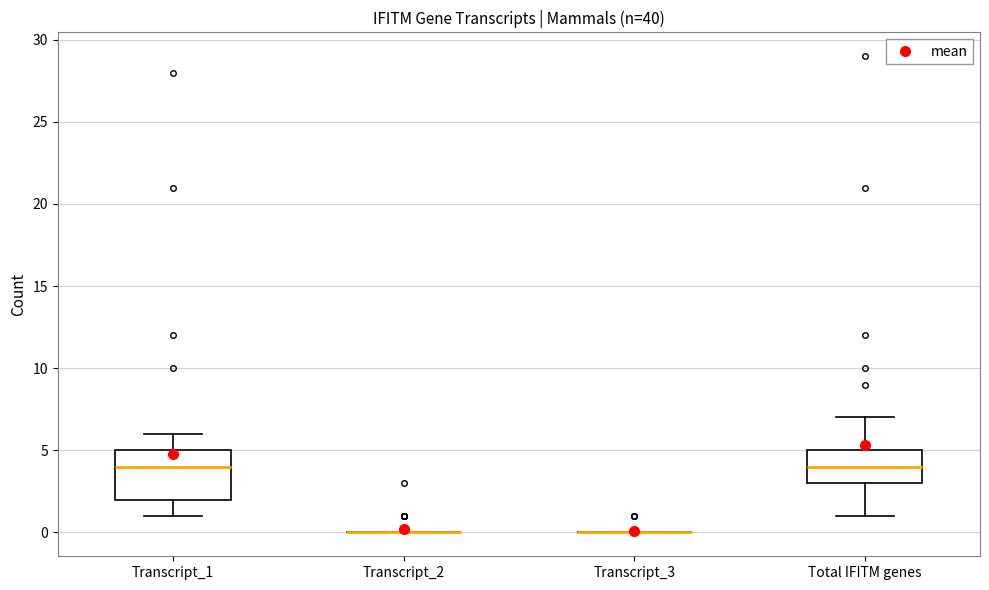

Where does the lower whisker of the box for Transcript_1 end on the y-axis? The values are not printed on the chart, so give them approximately, as read against the axis.

1